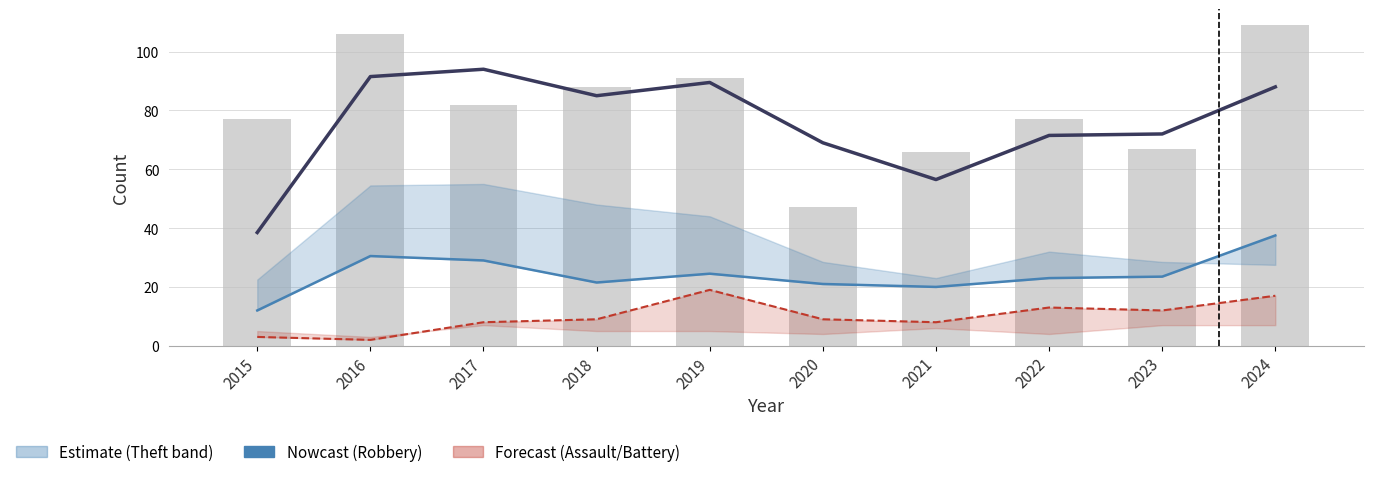

At how many categories does at least one series exceed 100?

2